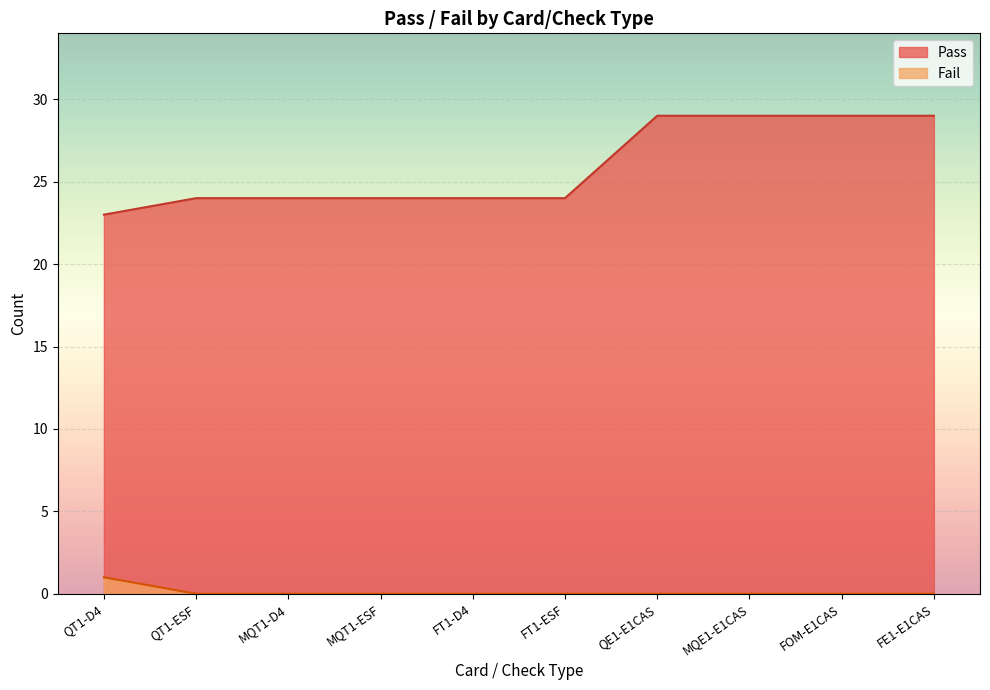

What is the difference between the second highest and minimum values in the Pass series?

6